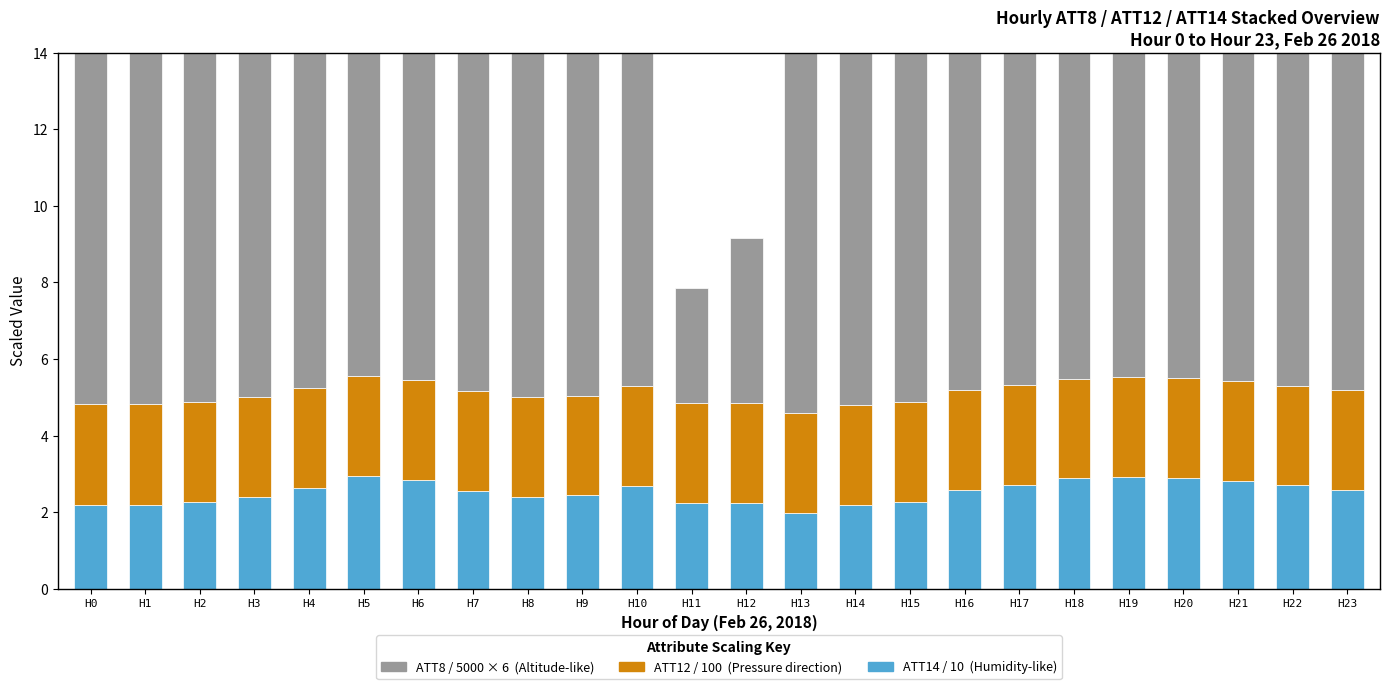

How many series are shown in this chart?

3